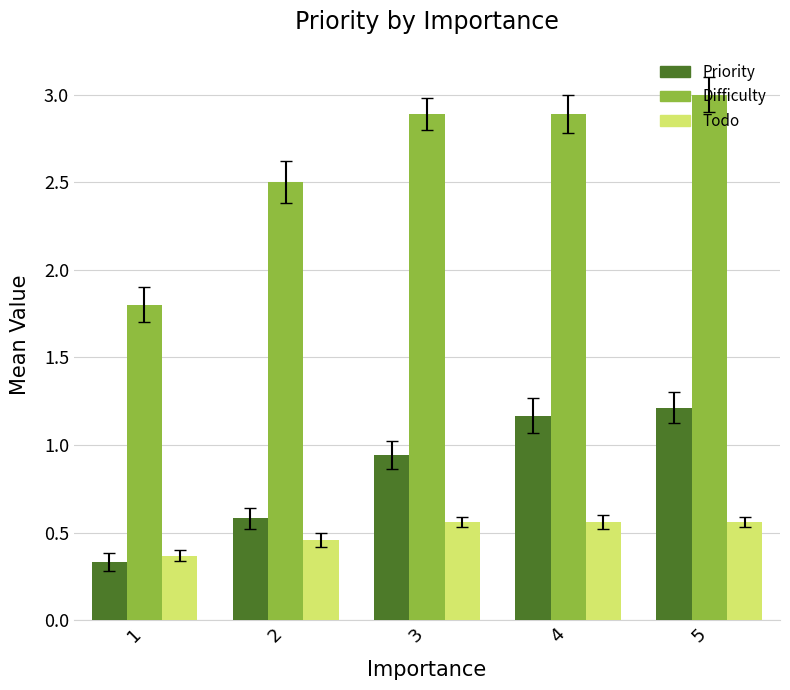

What are all the series names shown in the legend?

Priority, Difficulty, Todo